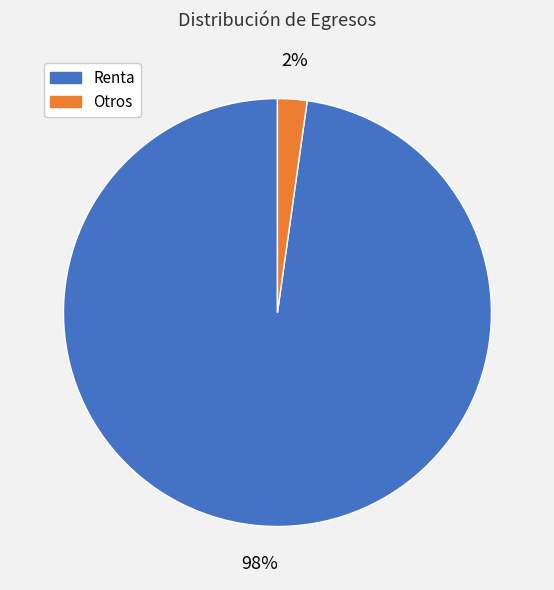

To the nearest percent, what is the difference between the largest and smallest slice percentages?

96%